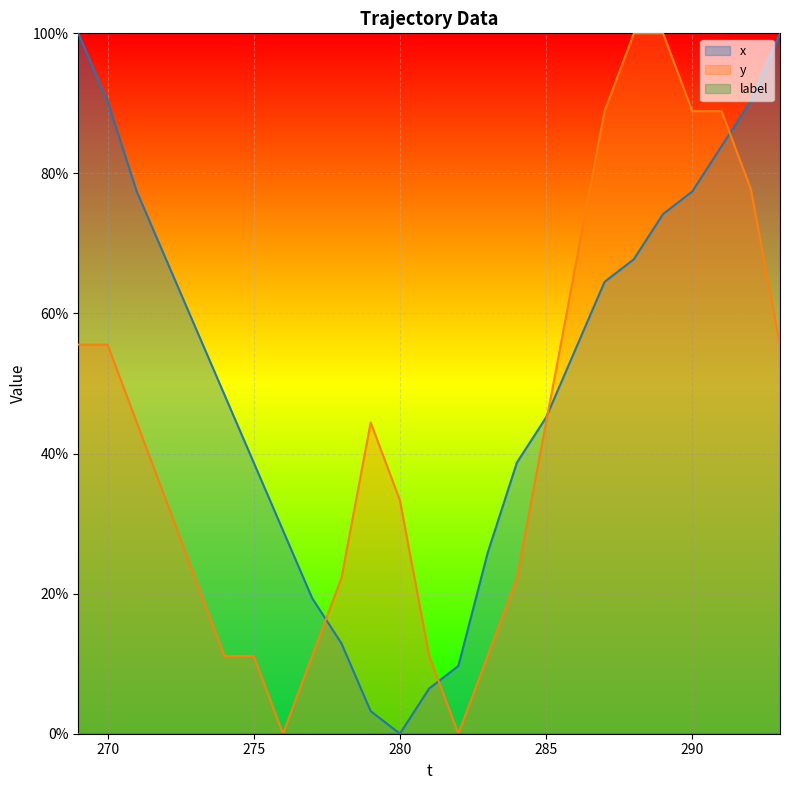

Between which two adjacent categories do x and y first intersect?

277 and 278